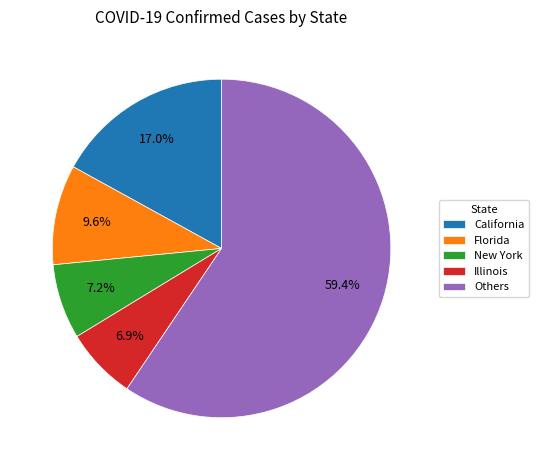

Between New York and California, which is larger?

California